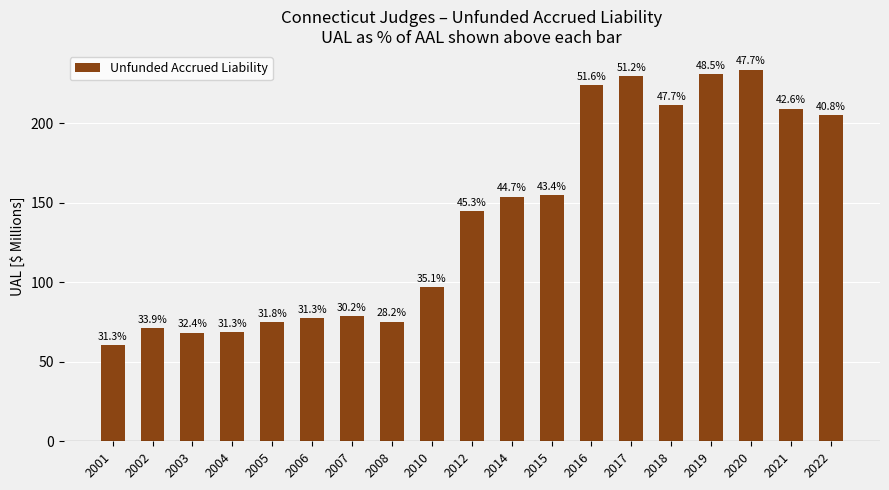

Does the chart contain any negative values?

No